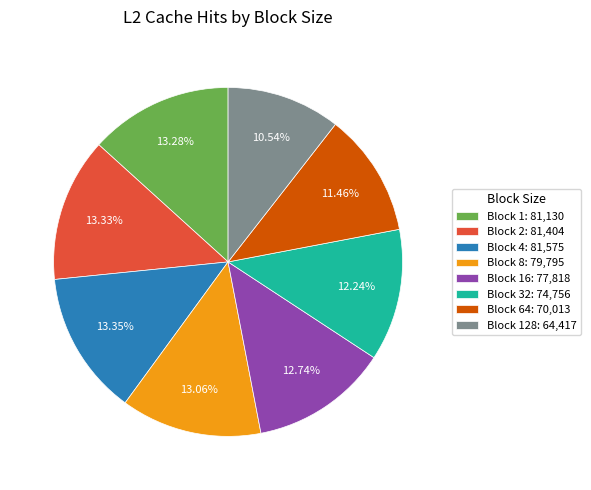

Between Block 16: 77,818 and Block 128: 64,417, which is larger?

Block 16: 77,818